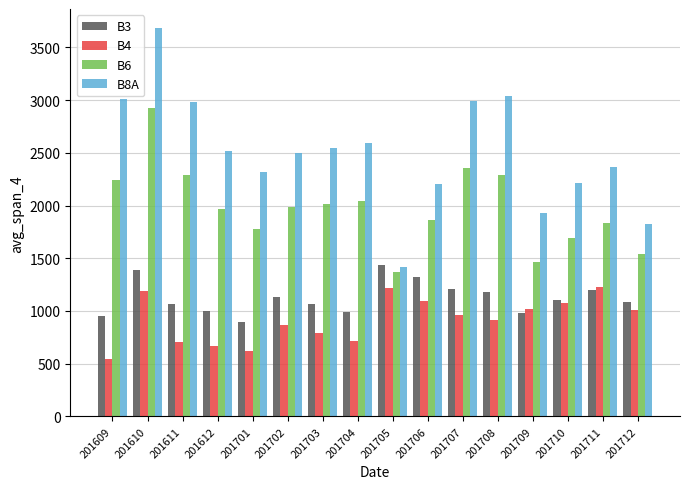

What are all the series names shown in the legend?

B3, B4, B6, B8A